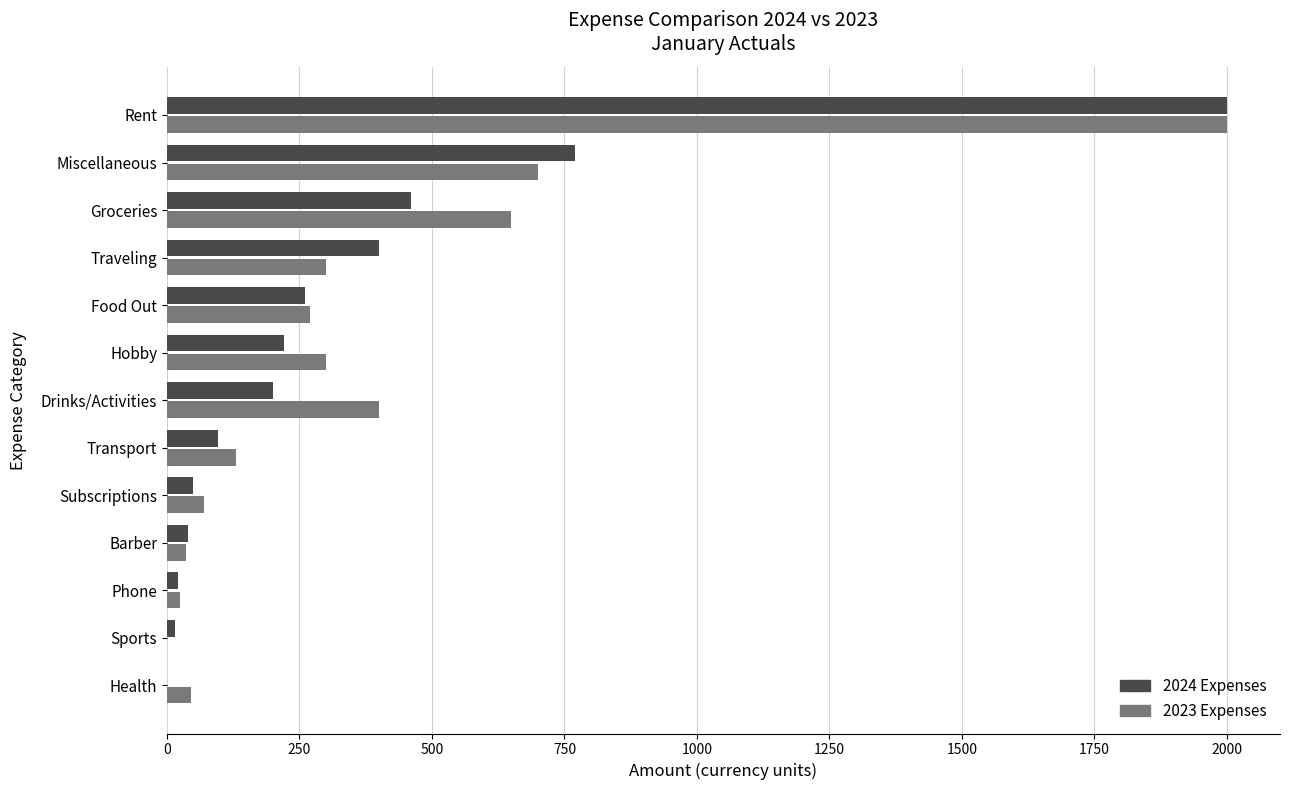

What is the greatest value displayed?

2000